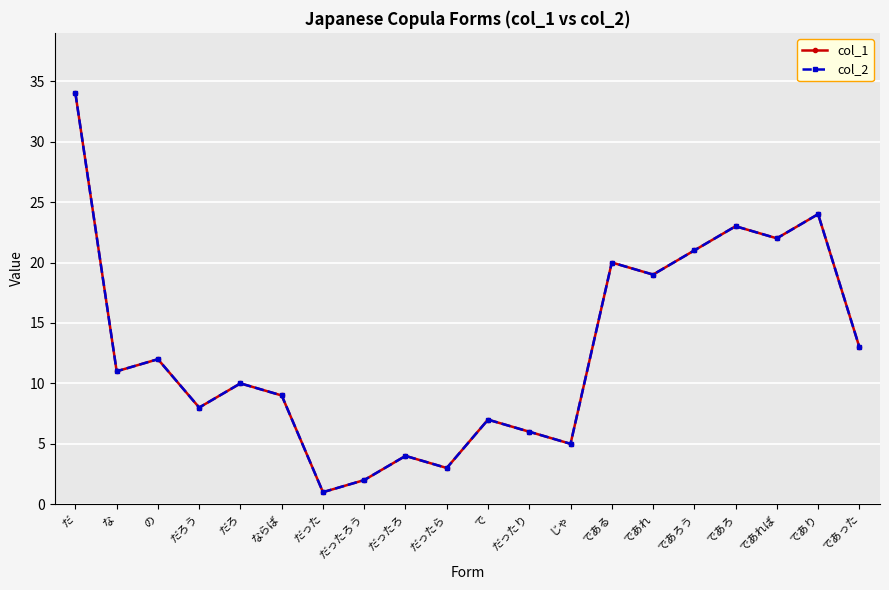

Reading left to right, extract all data points from this chart.

col_1: 34	11	12	8	10	9	1	2	4	3	7	6	5	20	19	21	23	22	24	13
col_2: 34	11	12	8	10	9	1	2	4	3	7	6	5	20	19	21	23	22	24	13